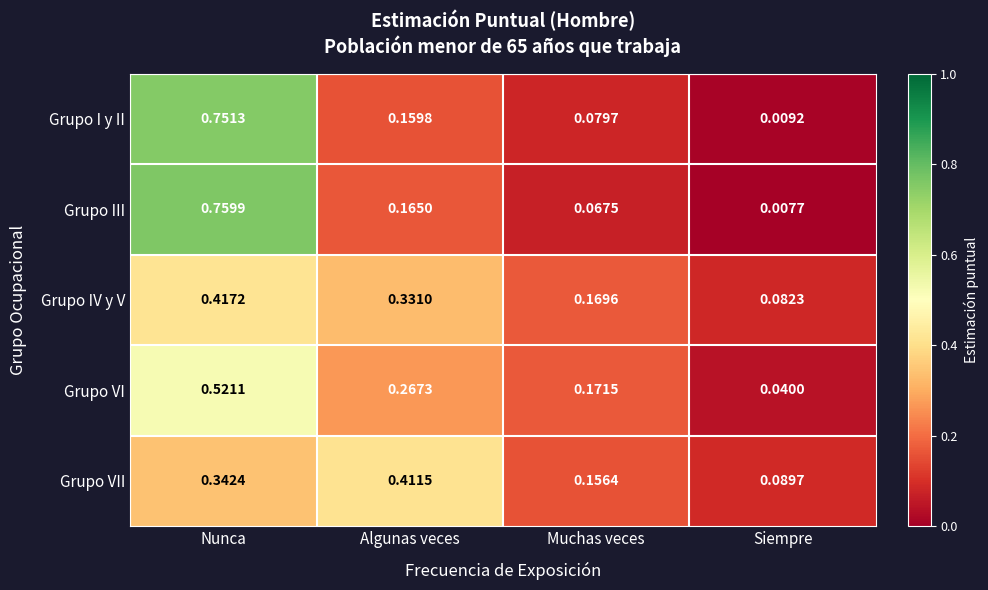

Which series changed the most between Algunas veces and Siempre?

Grupo VII